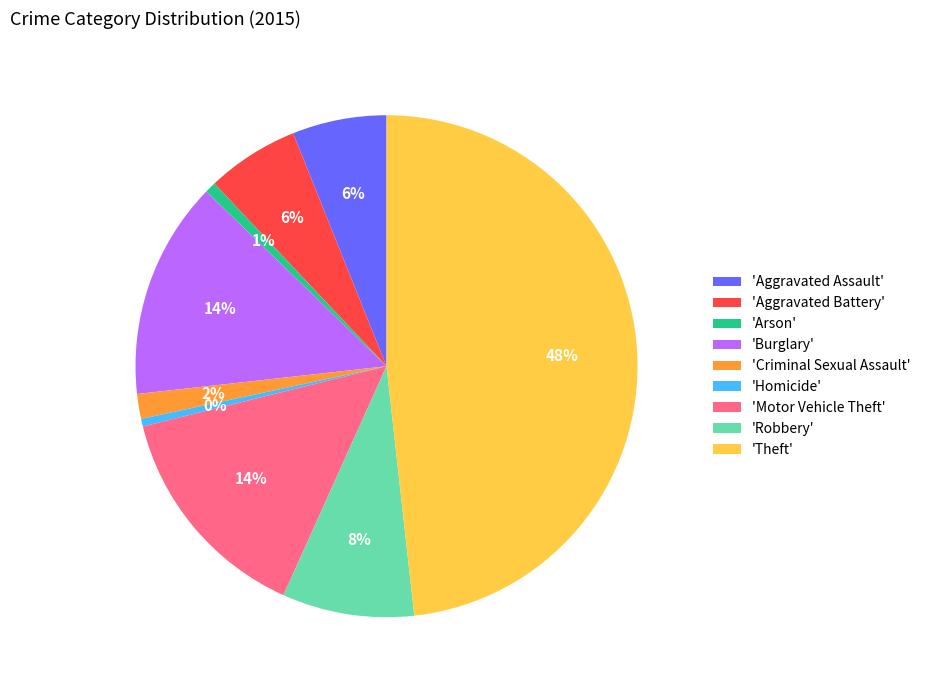

Is the sum of 'Homicide' and 'Aggravated Assault' greater than half?

No